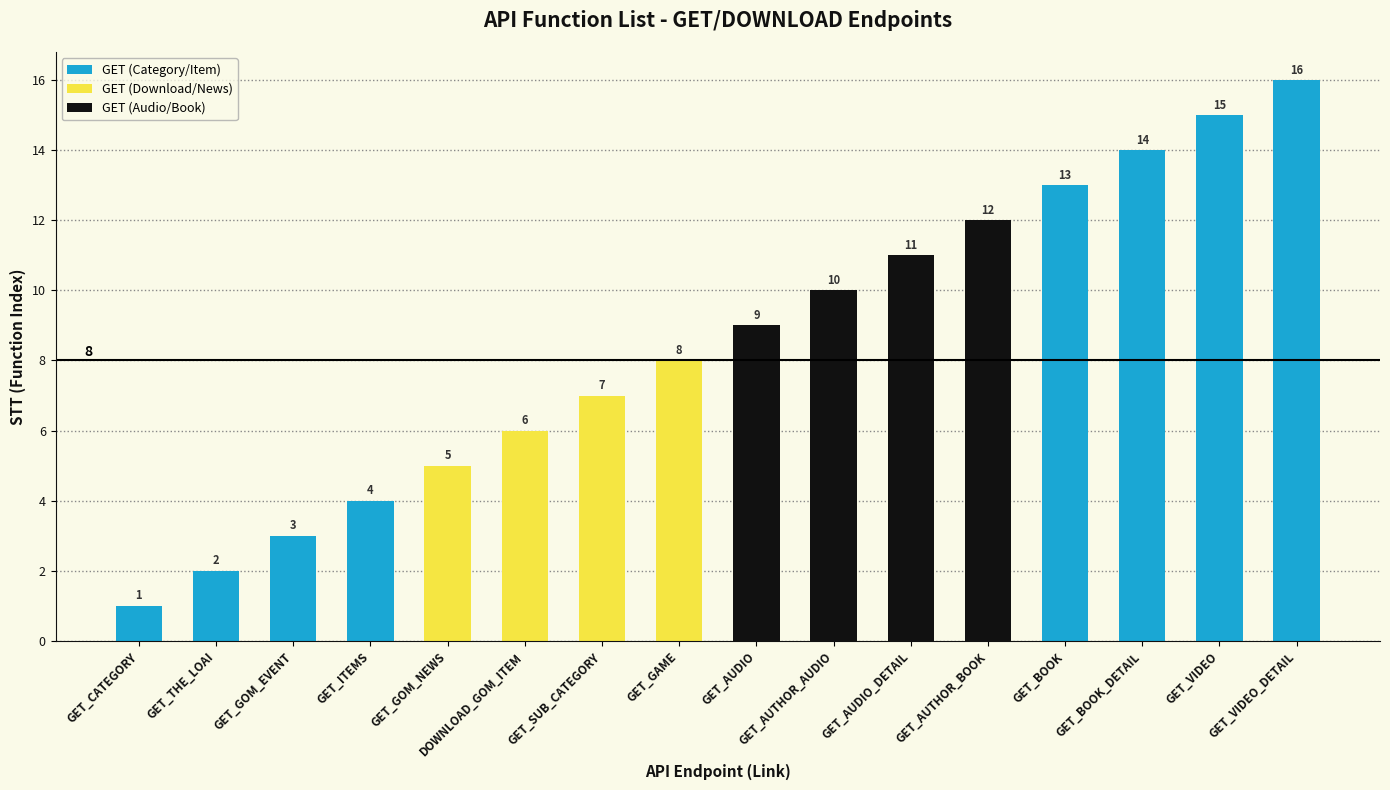

Reading left to right, extract all data points from this chart.

1	2	3	4	5	6	7	8	9	10	11	12	13	14	15	16